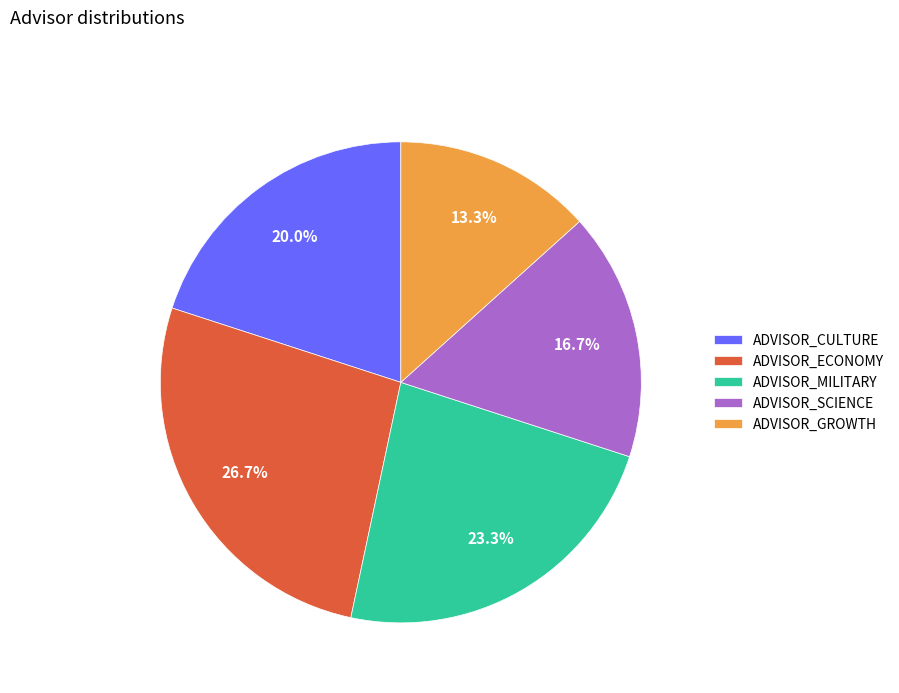

The ADVISOR_CULTURE slice represents 29% of the pie. True or false?

False